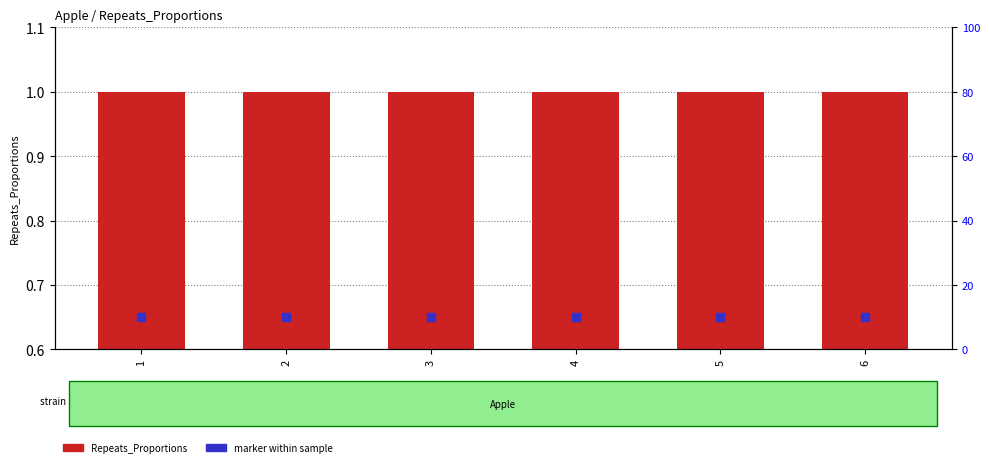

At which category is the sum across all series the highest?

1